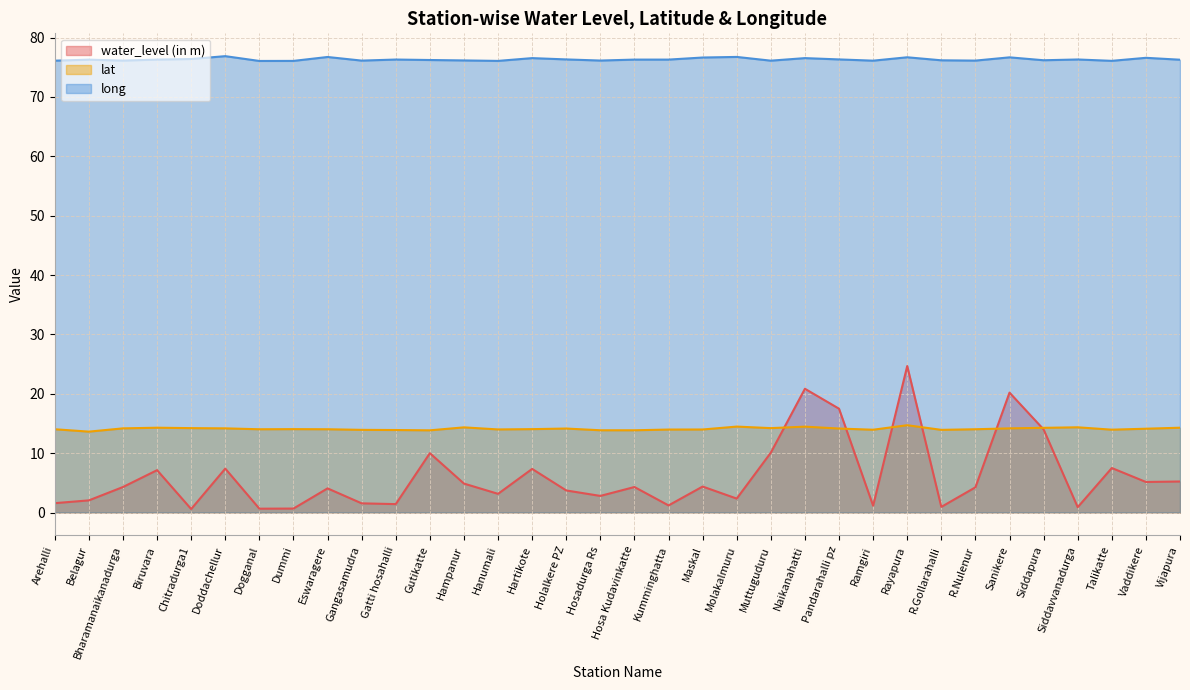

Rank the categories by lat value from highest to lowest.

Rayapura, Molakalmuru, Naikanahatti, Siddavvanadurga, Hampanur, Biruvara, Vijapura, Siddapura, Chitradurga1, Muttuguduru, Bharamanaikanadurga, Doddachellur, Sanikere, Holalkere PZ, Pandarahalli pz, Vaddikere, Dummi, Hartikote, Arehalli, Dogganal, Eswaragere, R.Nulenur, Hanumali, Maskal, Kumminghatta, Talikatte, Ramgiri, Gangasamudra, R.Gollarahalli, Gatti hosahalli, Hosadurga Rs, Hosa Kudavinkatte, Gutikatte, Belagur